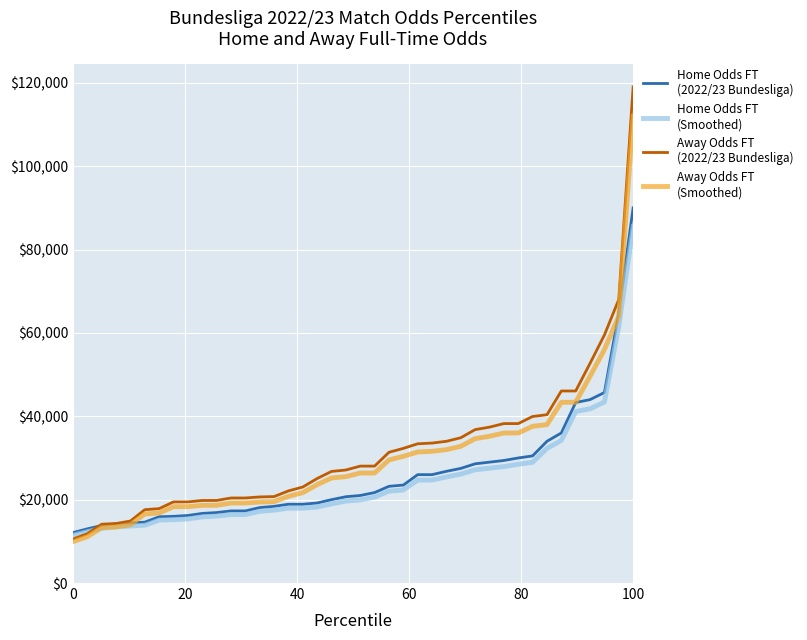

What is the minimum value shown in the chart?

9920.0